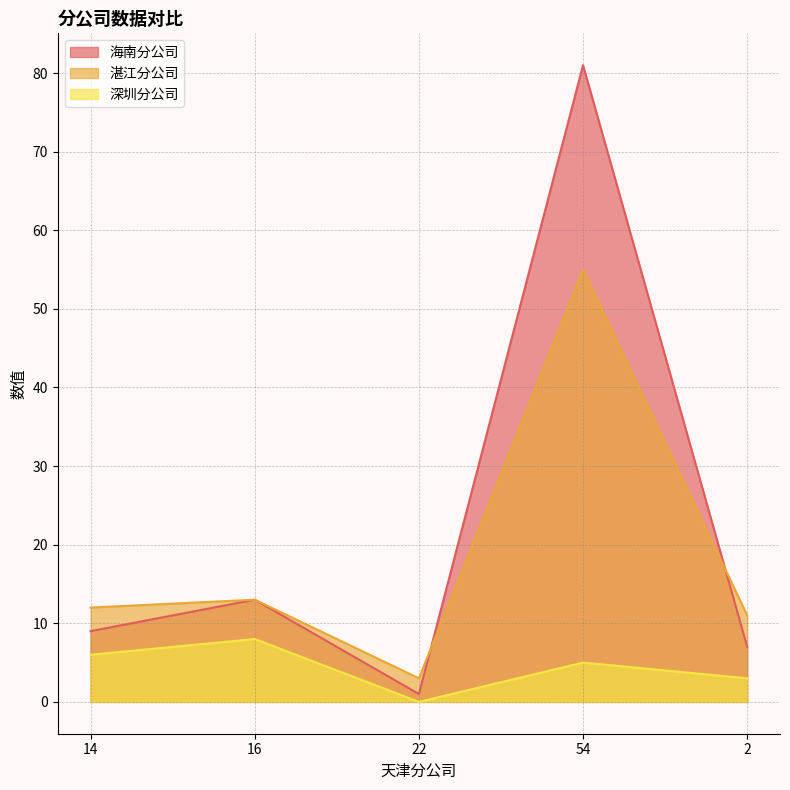

True or false: 深圳分公司 and 湛江分公司 intersect in this chart.

False